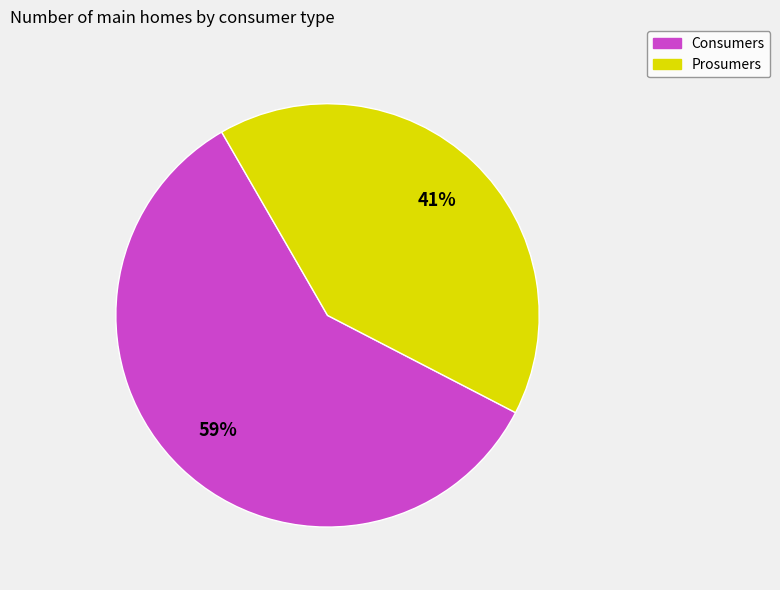

How many slices are in this pie chart?

2